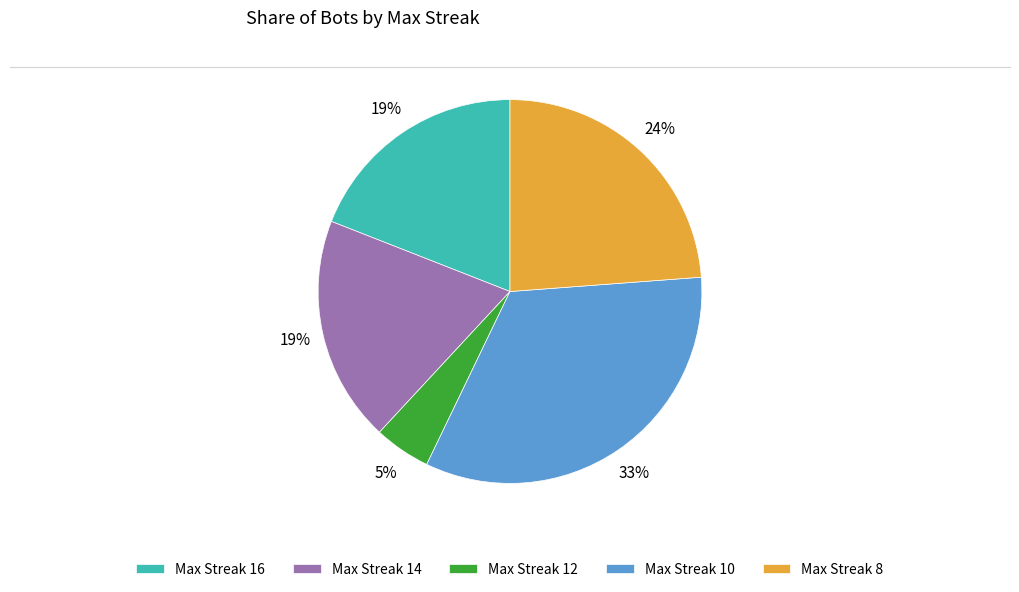

To the nearest percent, what percentage of the pie is Max Streak 12?

5%